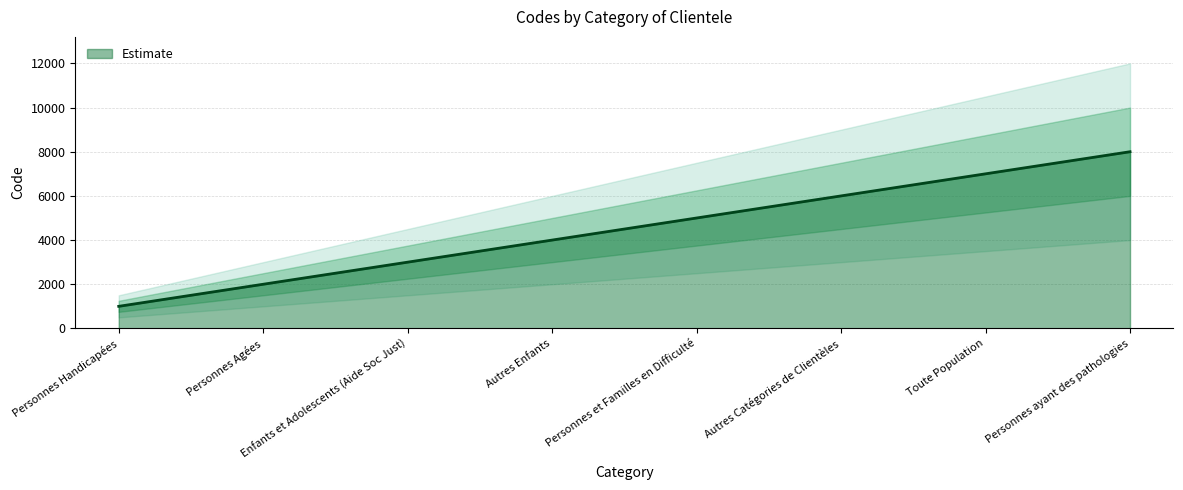

The chart shows a value of 5000 at Personnes et Familles en Difficulté. True or false?

True